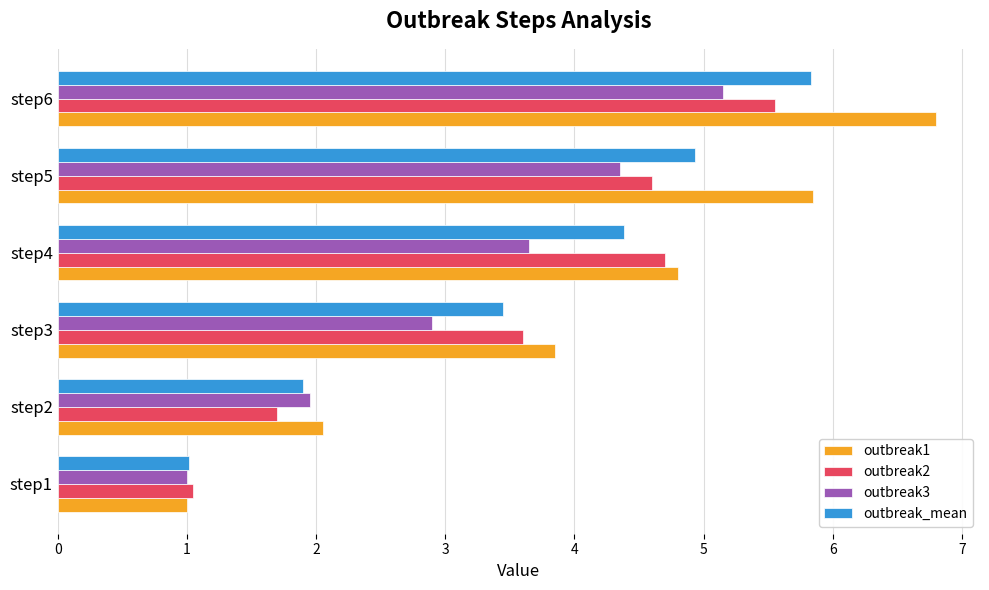

What are all the series names shown in the legend?

outbreak1, outbreak2, outbreak3, outbreak_mean